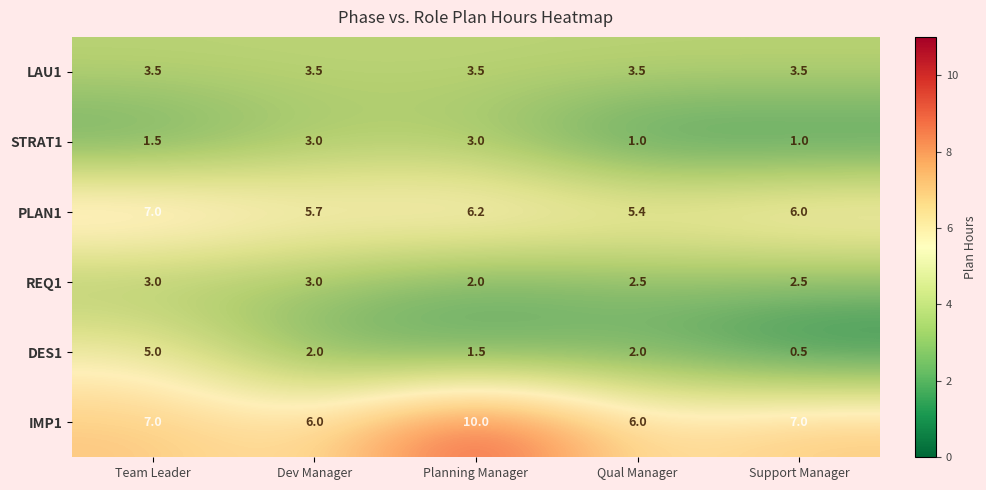

At Planning Manager, list the series in order from smallest to largest.

DES1, REQ1, STRAT1, LAU1, PLAN1, IMP1